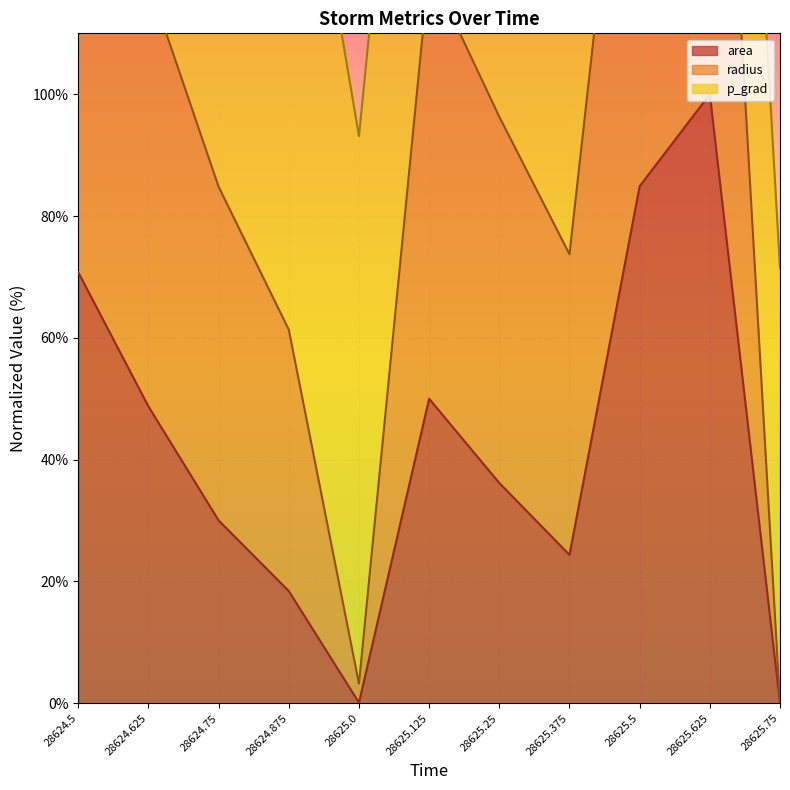

Where is the first local maximum for area?

28625.125